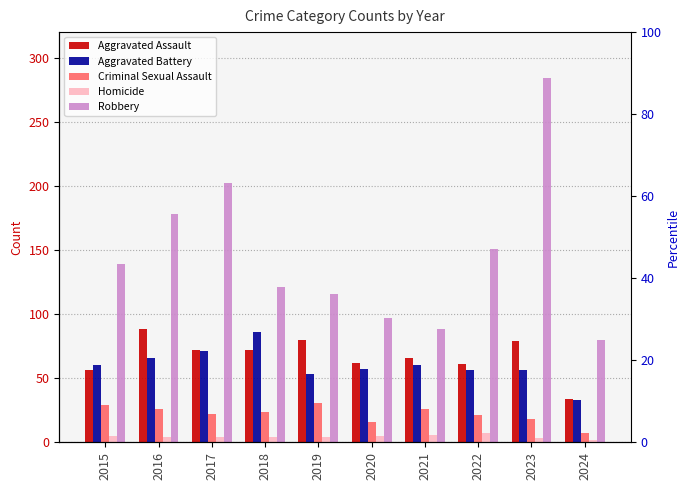

Is the value of Homicide at 2018 greater than the value of Aggravated Battery at 2024?

No